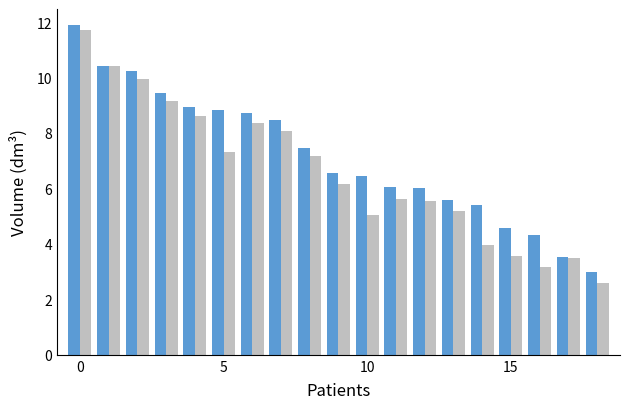

What is the maximum value shown in the chart?

11.9